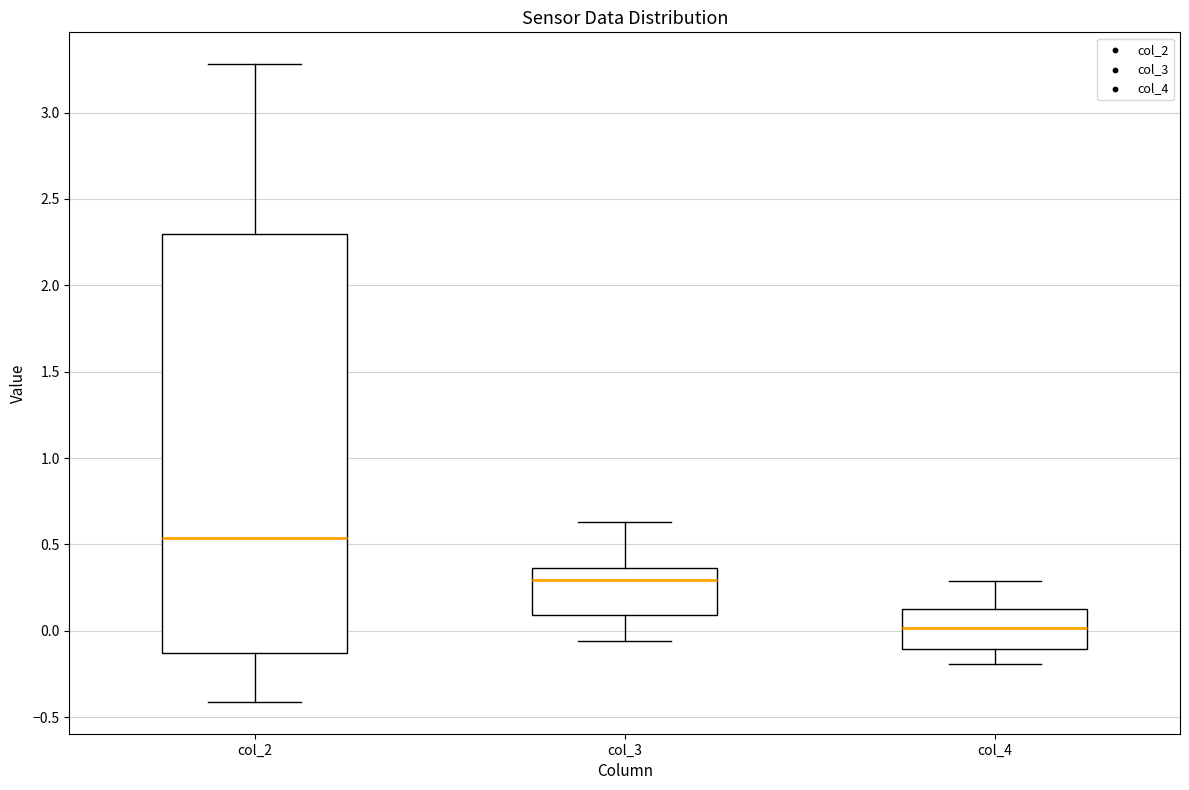

Reading left to right, read every box against the y-axis: the position of its median line, the range the box covers, and the ends of its whiskers. The values are not printed on the chart, so give them approximately, as read against the axis.

col_2: median 0.55, box -0.15 to 2.30, whiskers -0.40 to 3.30
col_3: median 0.30, box 0.10 to 0.35, whiskers -0.05 to 0.65
col_4: median 0.00, box -0.10 to 0.10, whiskers -0.20 to 0.30